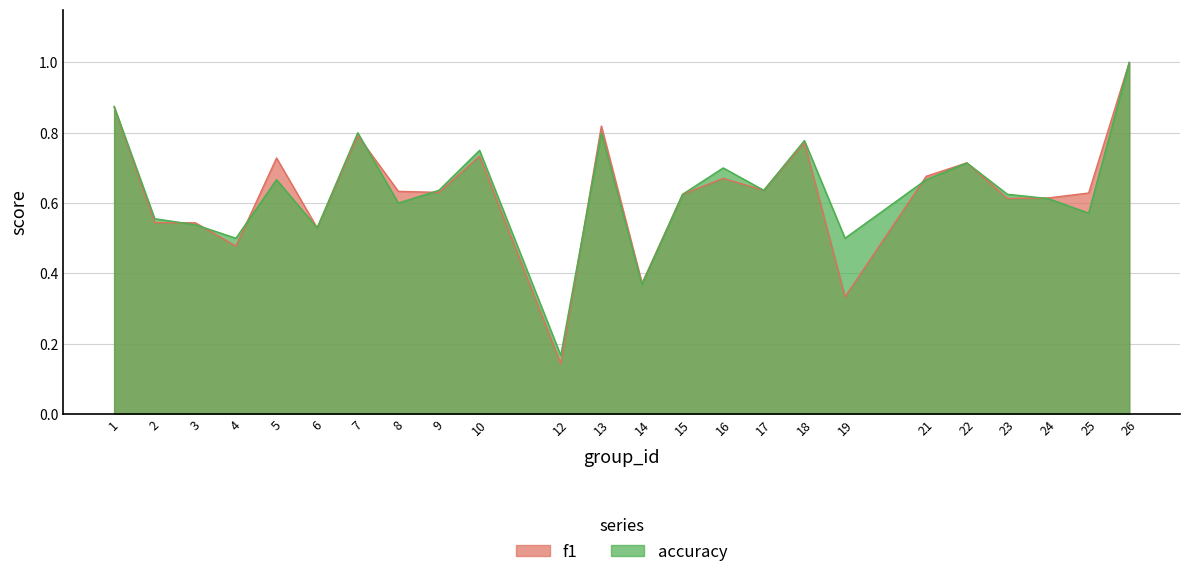

Is the value of accuracy at 18 greater than the value of f1 at 18?

Yes